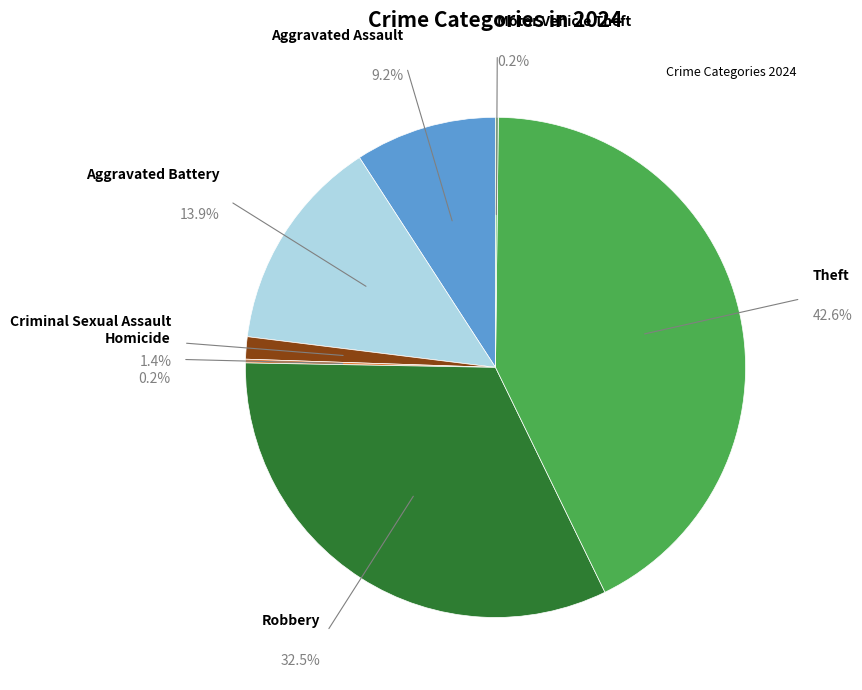

Does Aggravated Battery represent more than half of the total?

No